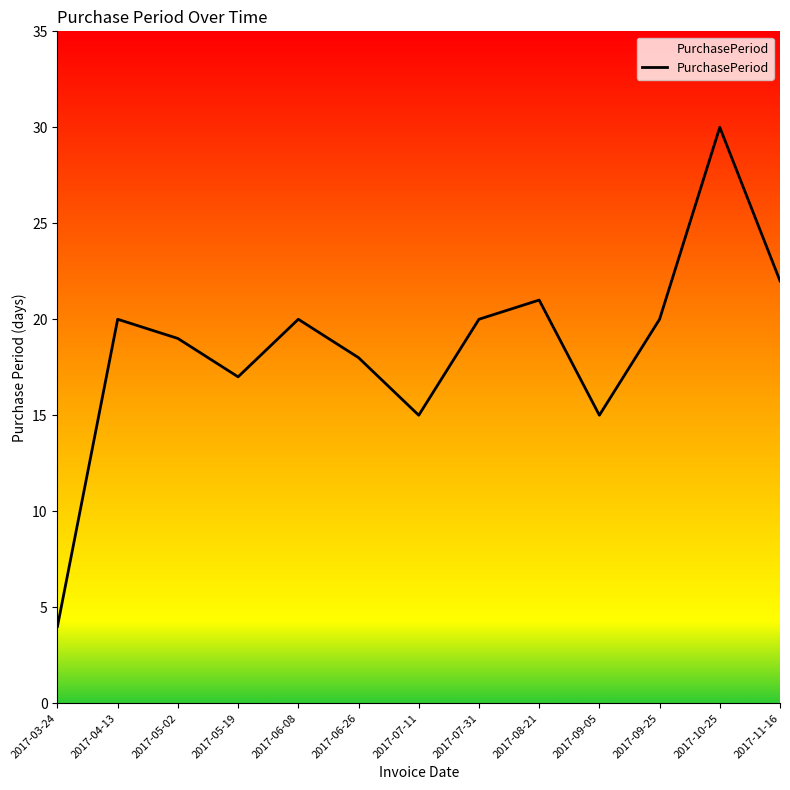

What position from the left is 2017-11-16?

13